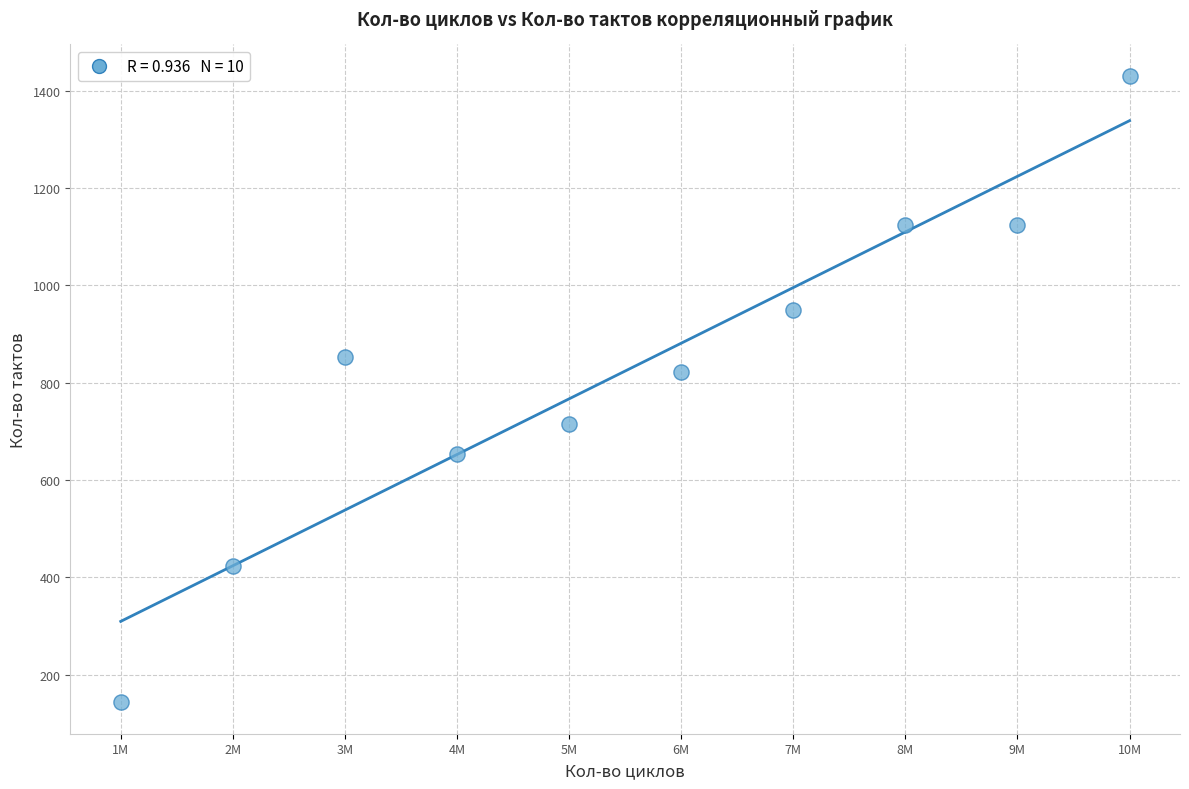

What Y value in the scatter plot is closest to 787?

823